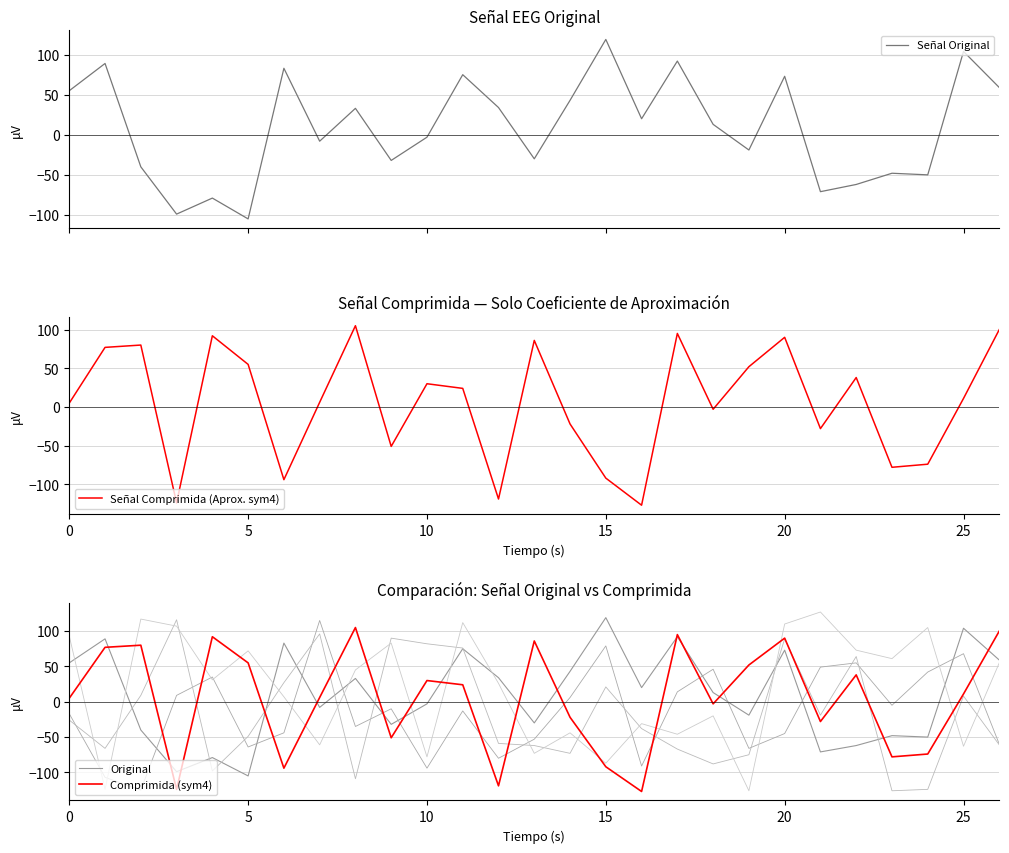

Between 8 and 17, which is larger?

17